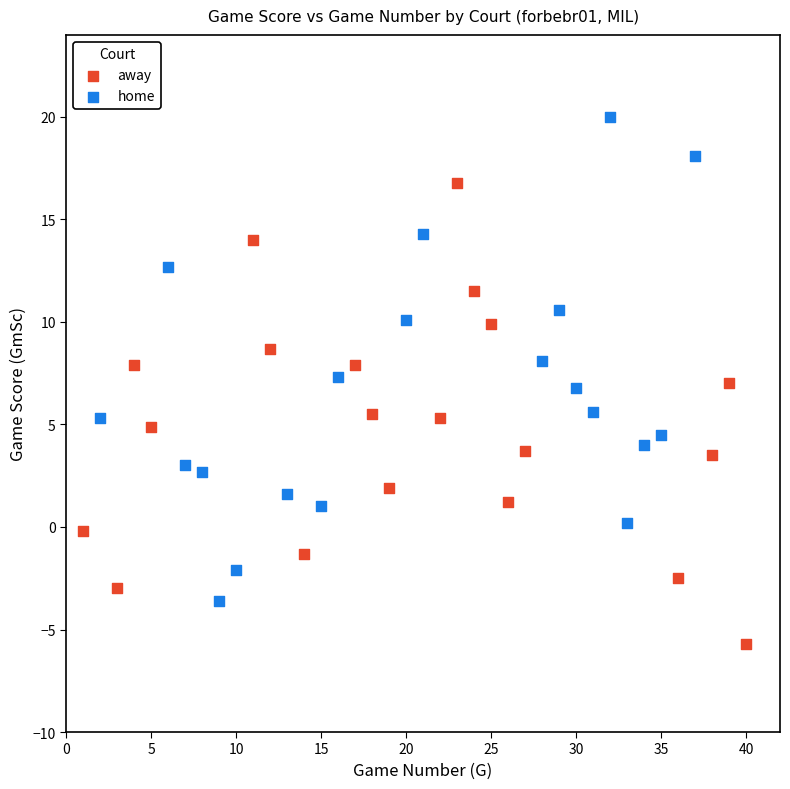

Which series reaches the maximum Y coordinate?

home